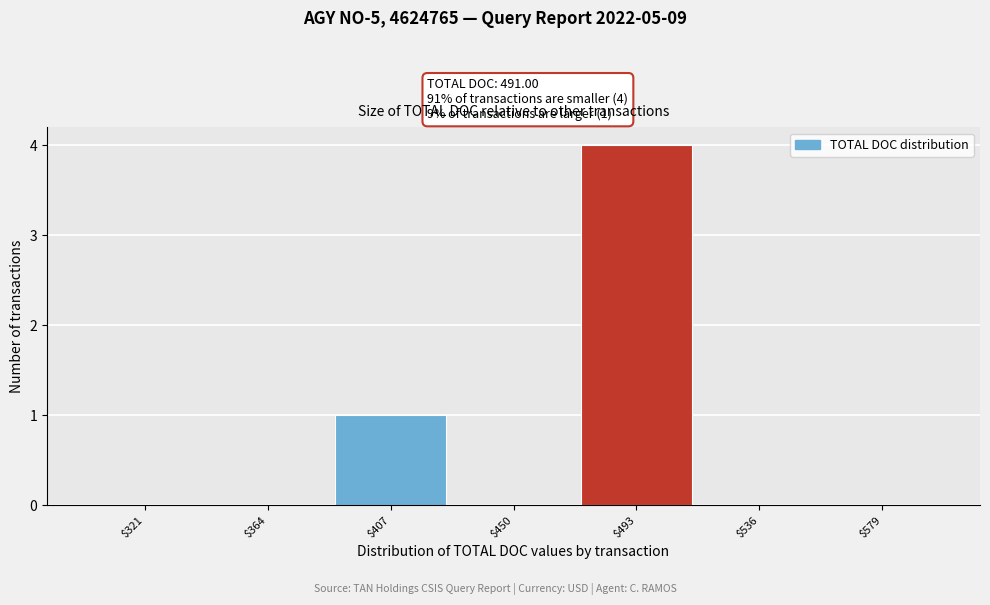

Over which range of the x-axis is the bar tallest?

470 to 515